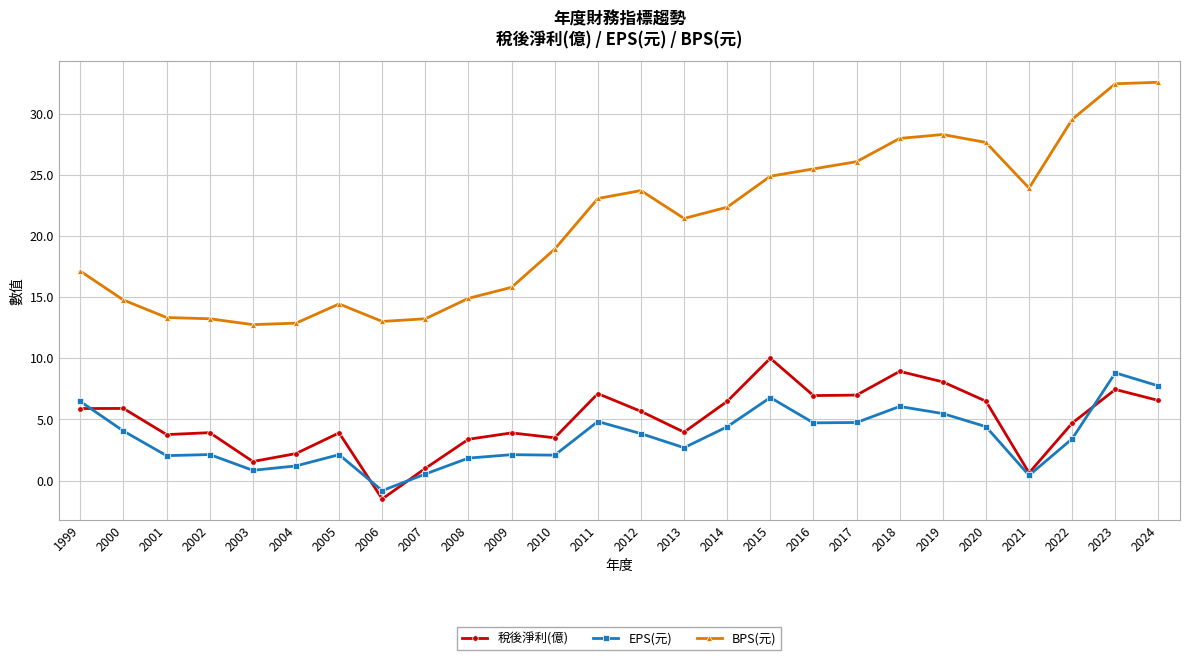

True or false: EPS(元) has a value of 1.8 at 2024.

False